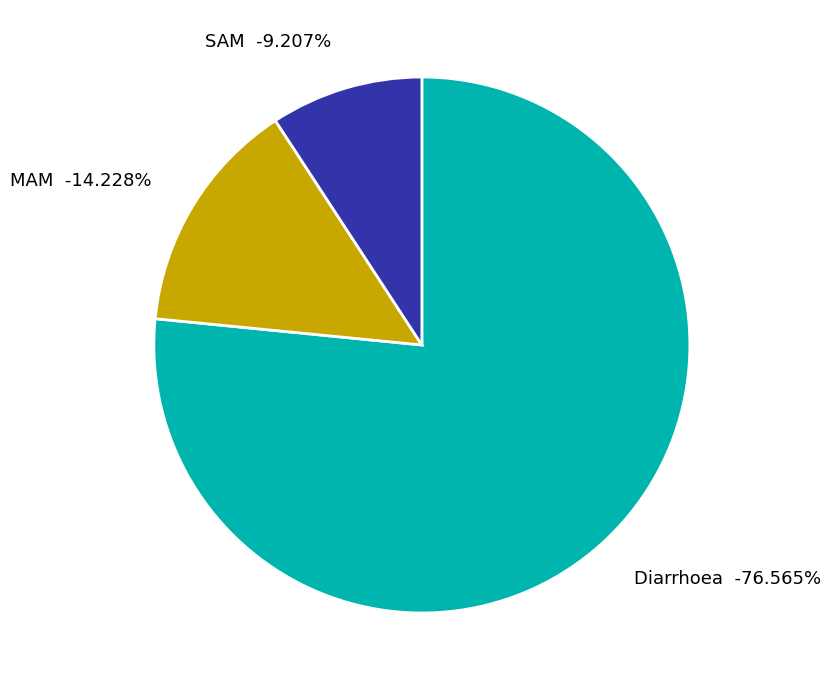

What is the smallest slice in the pie chart?

SAM